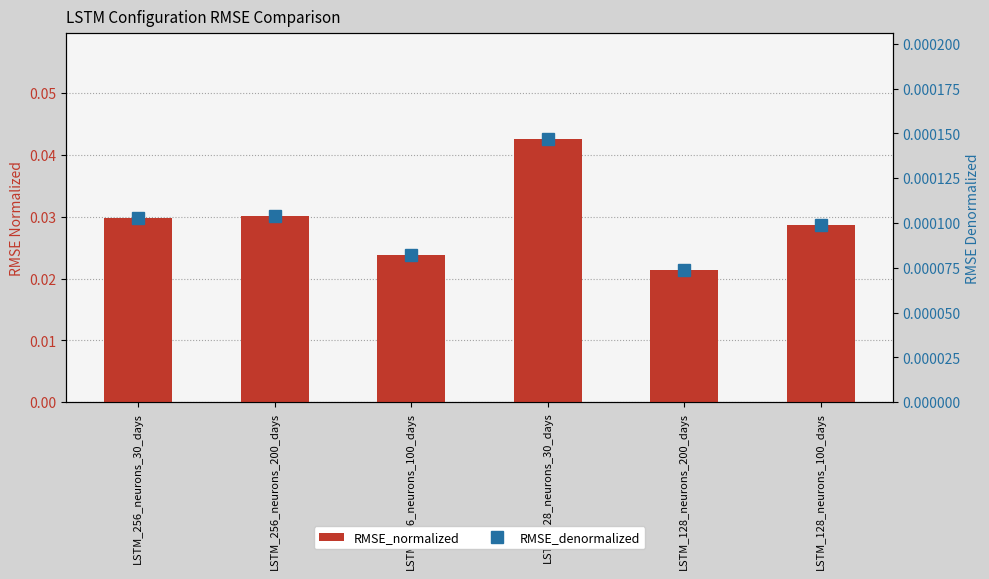

Which has a higher value, LSTM_256_neurons_30_days or LSTM_256_neurons_200_days?

LSTM_256_neurons_200_days